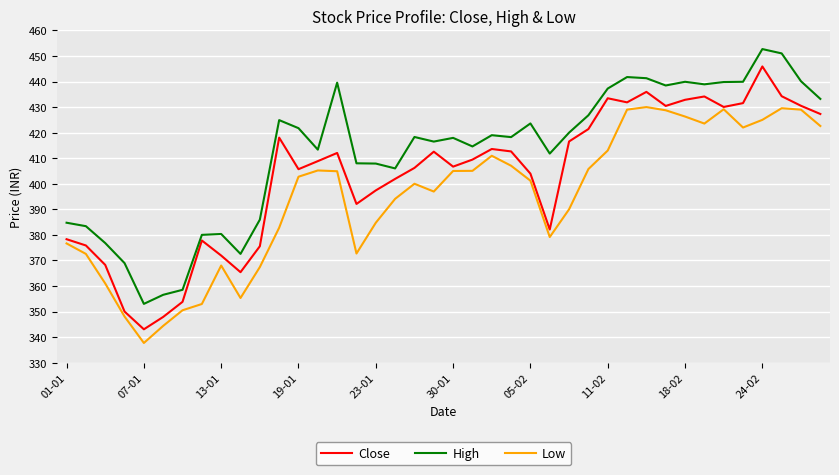

Rank the series by their maximum value, from highest to lowest.

High, Close, Low